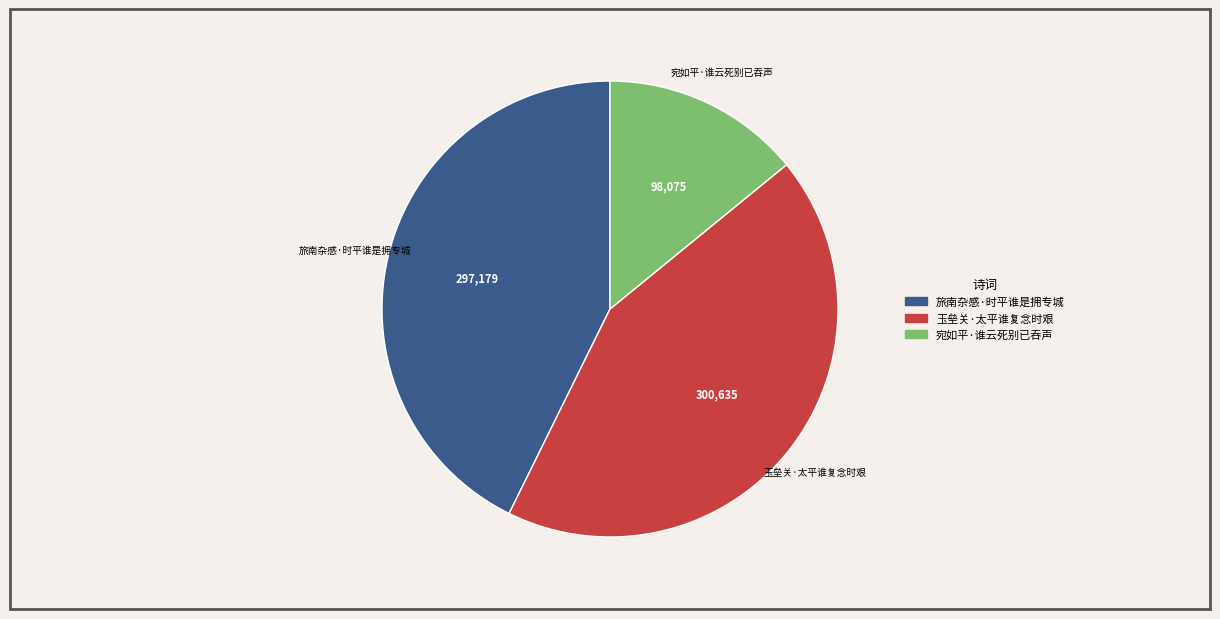

Is there a majority slice in this chart?

No